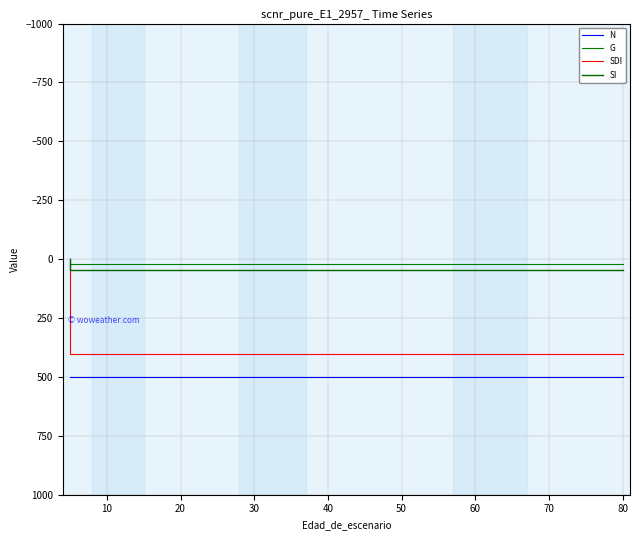

True or false: G has more than 1 interior local peaks.

False